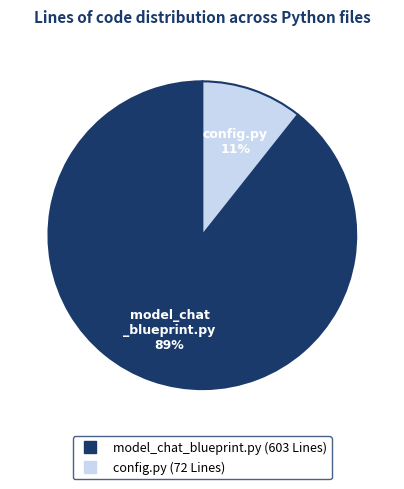

Combined, do config.py and model_chat_blueprint.py account for over 50%?

Yes